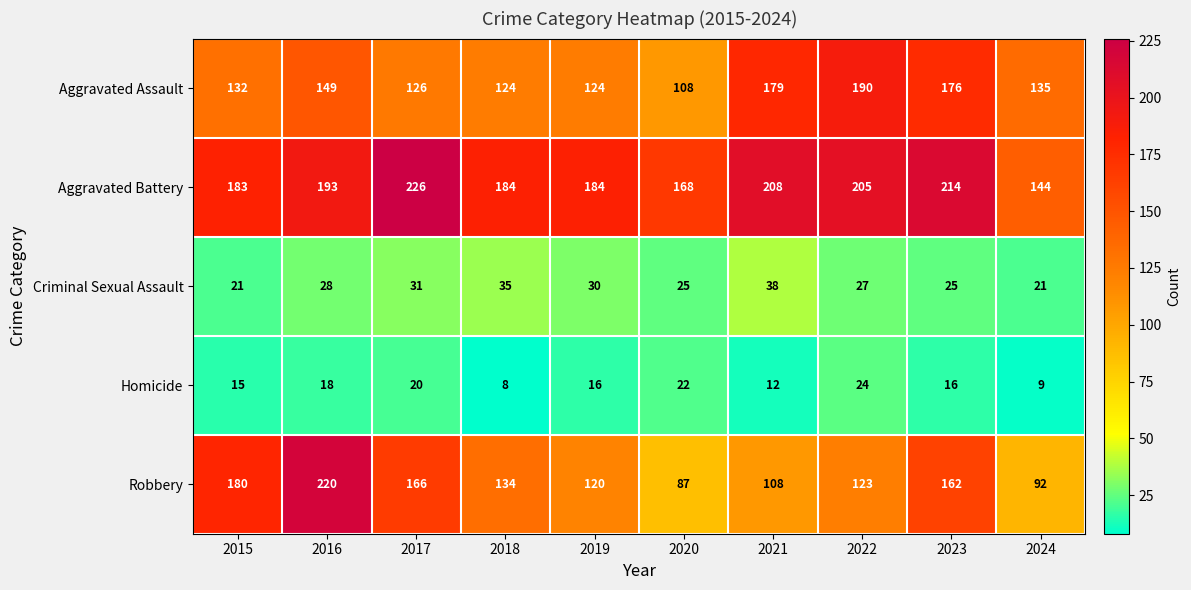

At which label does Aggravated Battery reach its minimum?

2024